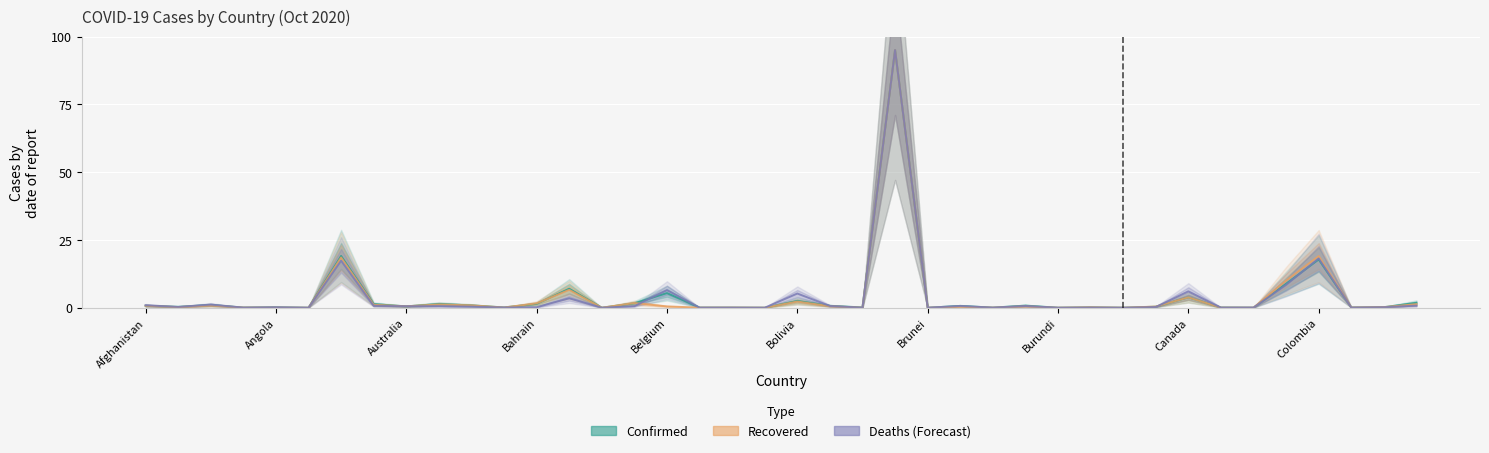

Is it true that Recovered equals 0.4 at Angola?

False